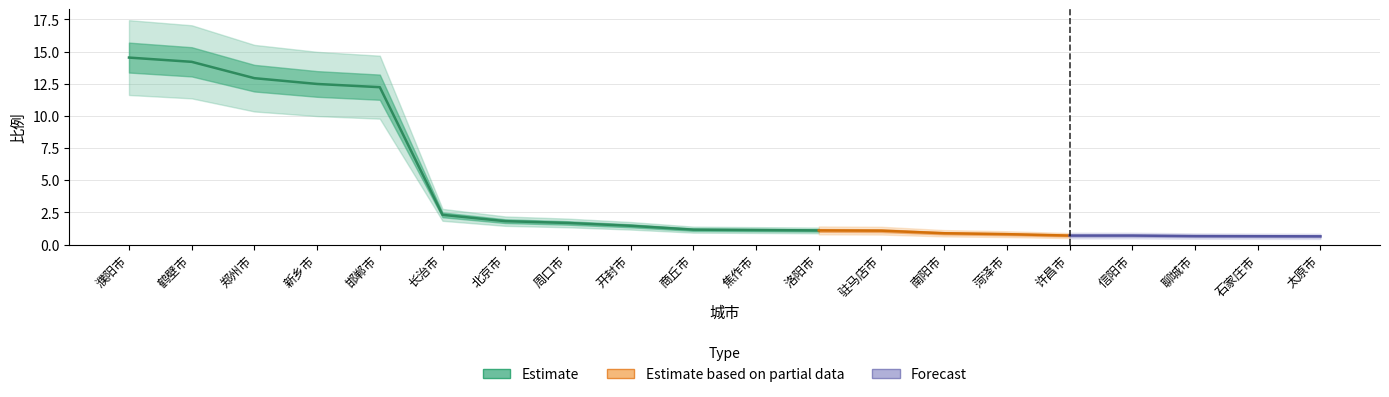

What is the value of the 5th point from the left?

12.2